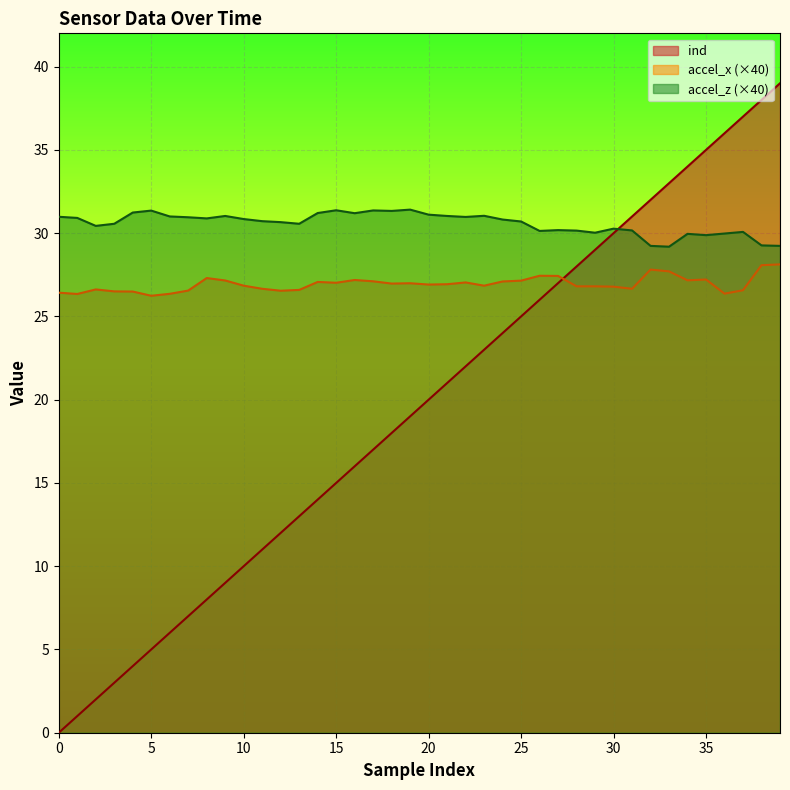

Reading left to right, what are all the values shown in this chart?

accel_x: 26.4	26.3	26.6	26.5	26.5	26.2	26.4	26.6	27.3	27.2	26.8	26.7	26.5	26.6	27.1	27.0	27.2	27.1	27.0	27.0	26.9	26.9	27.0	26.8	27.1	27.1	27.4	27.4	26.8	26.8	26.8	26.7	27.8	27.7	27.2	27.2	26.4	26.6	28.1	28.1
accel_z: 31.0	30.9	30.4	30.6	31.2	31.4	31.0	31.0	30.9	31.0	30.8	30.7	30.7	30.6	31.2	31.4	31.2	31.4	31.3	31.4	31.1	31.0	31.0	31.0	30.8	30.7	30.1	30.2	30.2	30.0	30.3	30.2	29.2	29.2	30.0	29.9	30.0	30.1	29.3	29.2
ind: 0.0	1.0	2.0	3.0	4.0	5.0	6.0	7.0	8.0	9.0	10.0	11.0	12.0	13.0	14.0	15.0	16.0	17.0	18.0	19.0	20.0	21.0	22.0	23.0	24.0	25.0	26.0	27.0	28.0	29.0	30.0	31.0	32.0	33.0	34.0	35.0	36.0	37.0	38.0	39.0